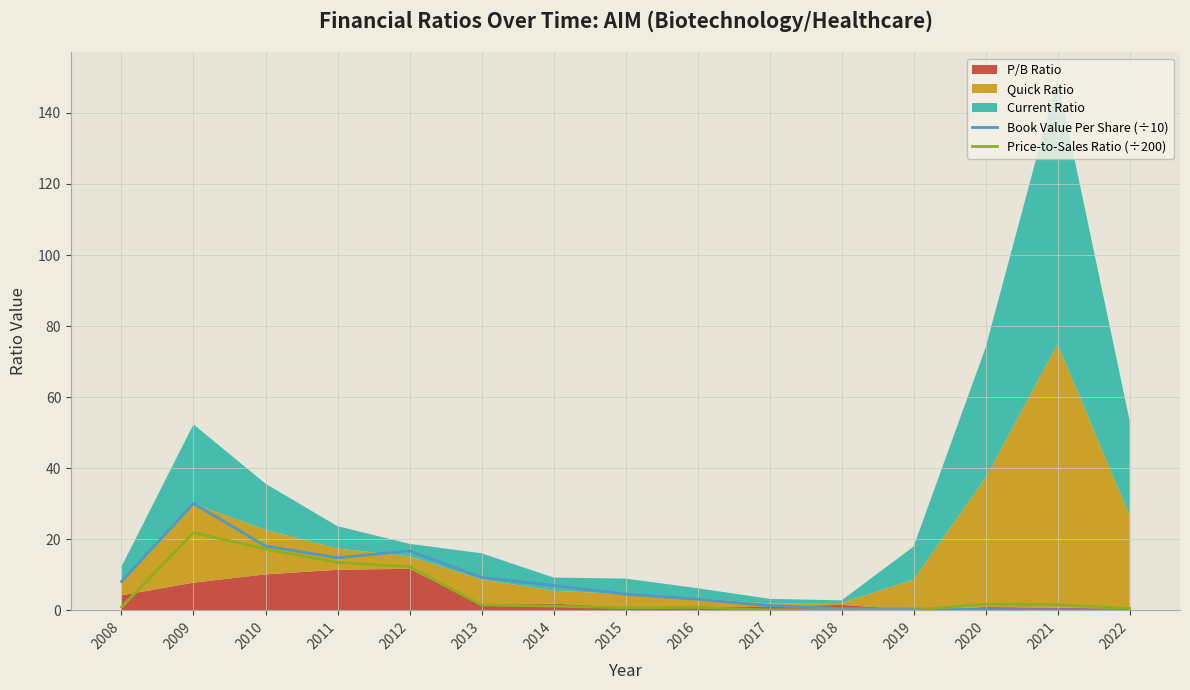

Where is the first local maximum for Price-to-Sales Ratio (÷200)?

2009